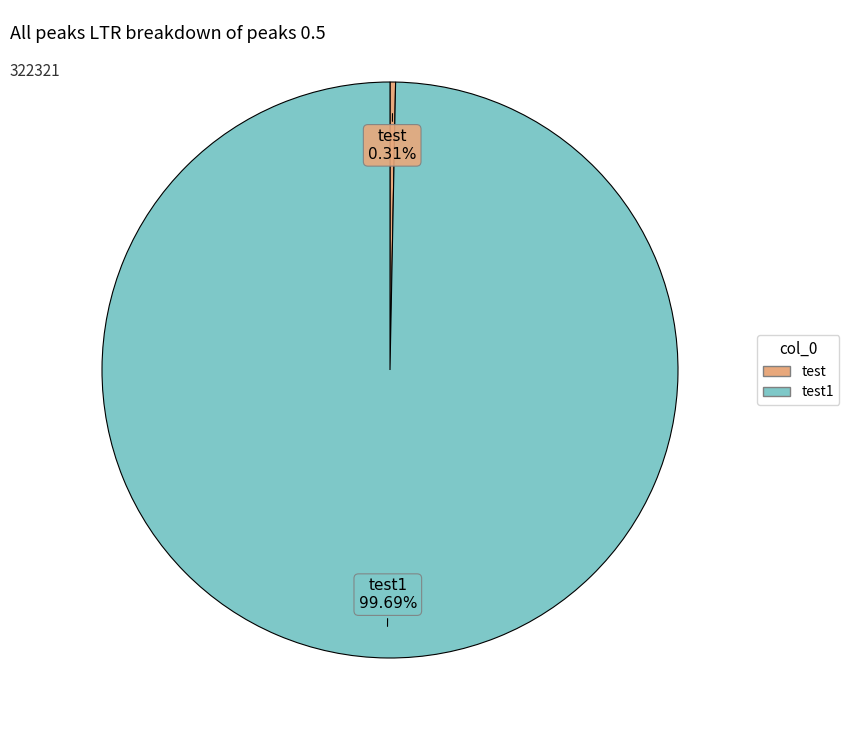

Does any single category account for the majority?

Yes